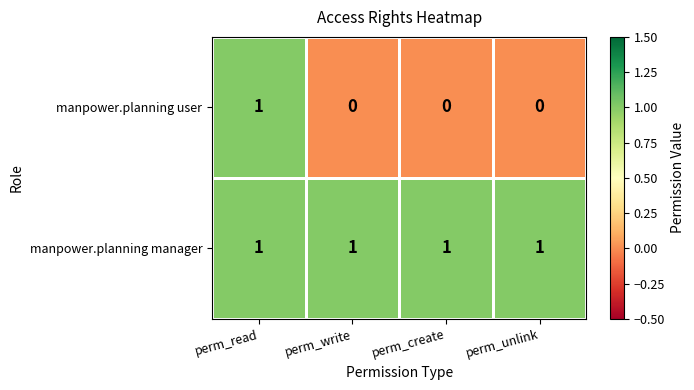

Between perm_read and perm_unlink, which series saw the biggest shift?

manpower.planning user